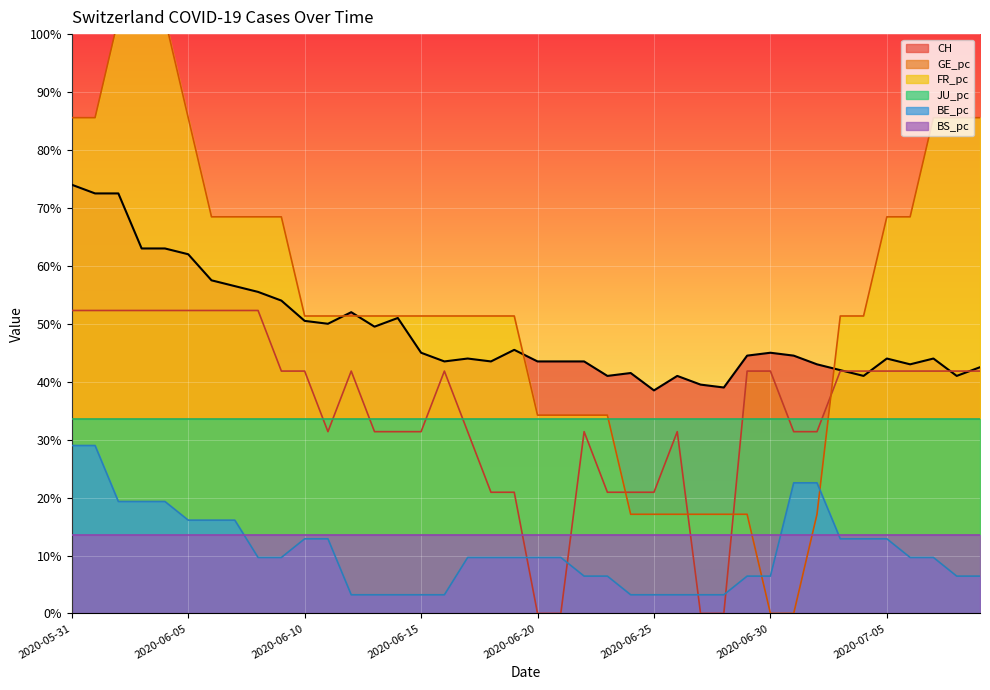

Which category has the lowest value in the FR_pc series?

2020-06-30